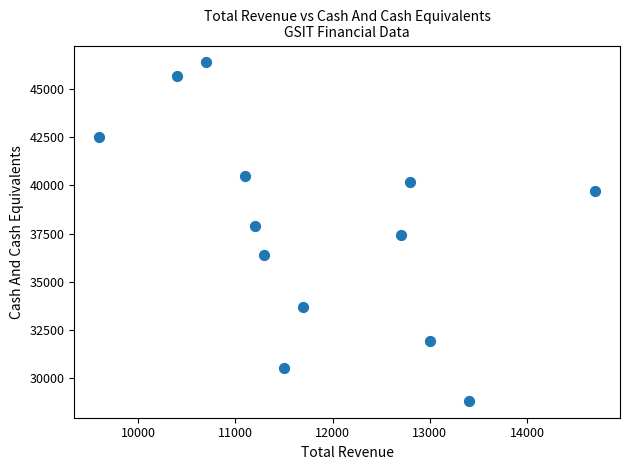

What is the range of X values (max minus min)?

5100